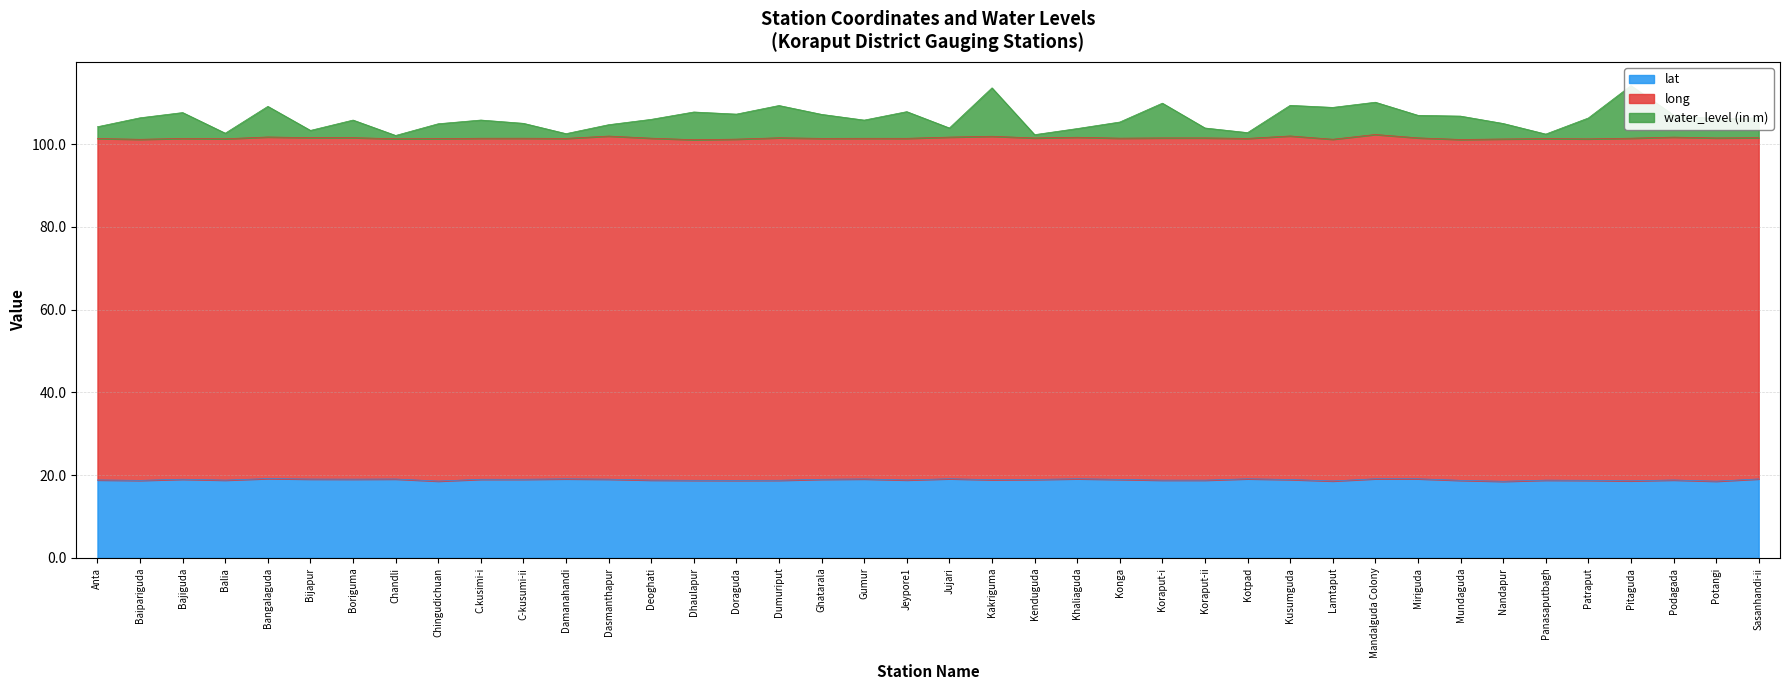

The value of lat at Potangi is 18.6. True or false?

True